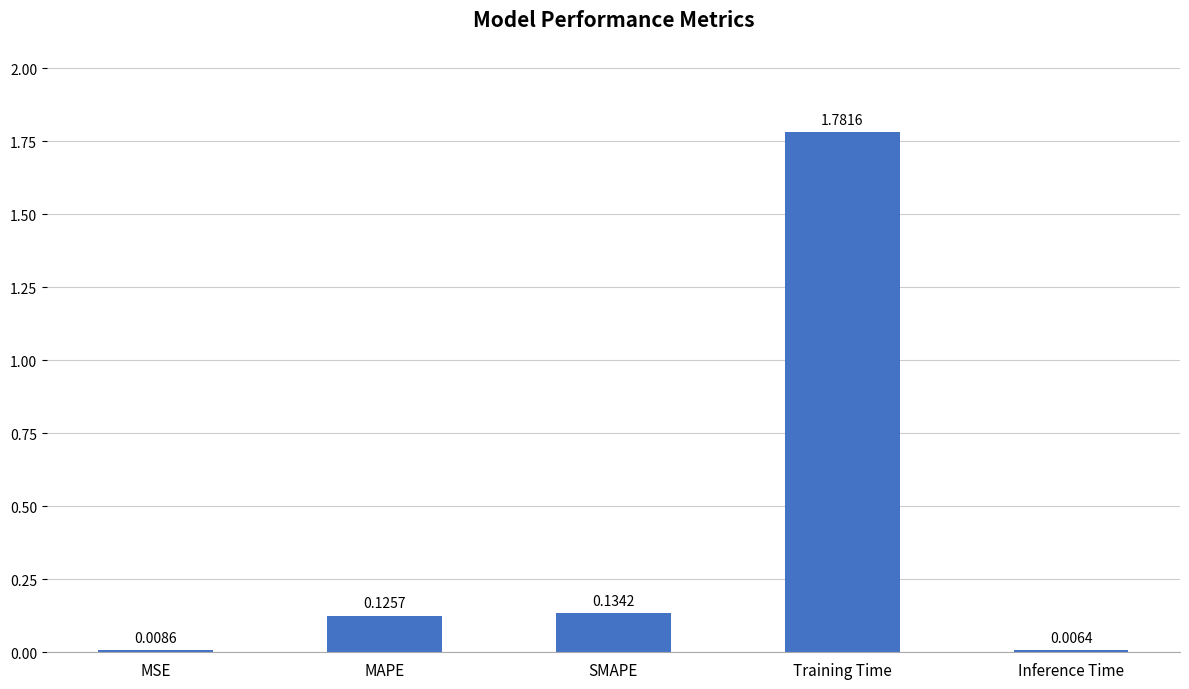

What is the label of the 1st bar from the left?

MSE